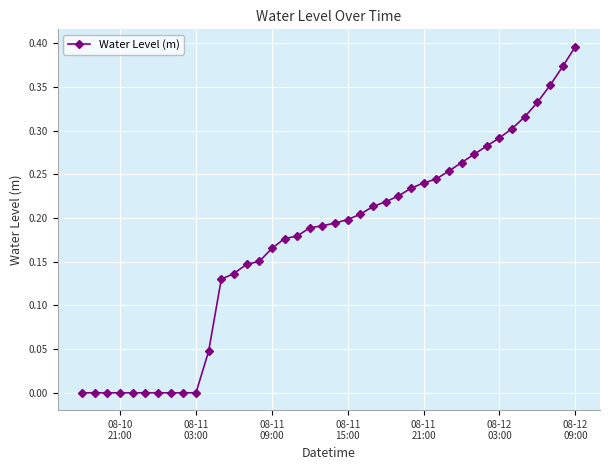

What is the sum of all values?

6.9